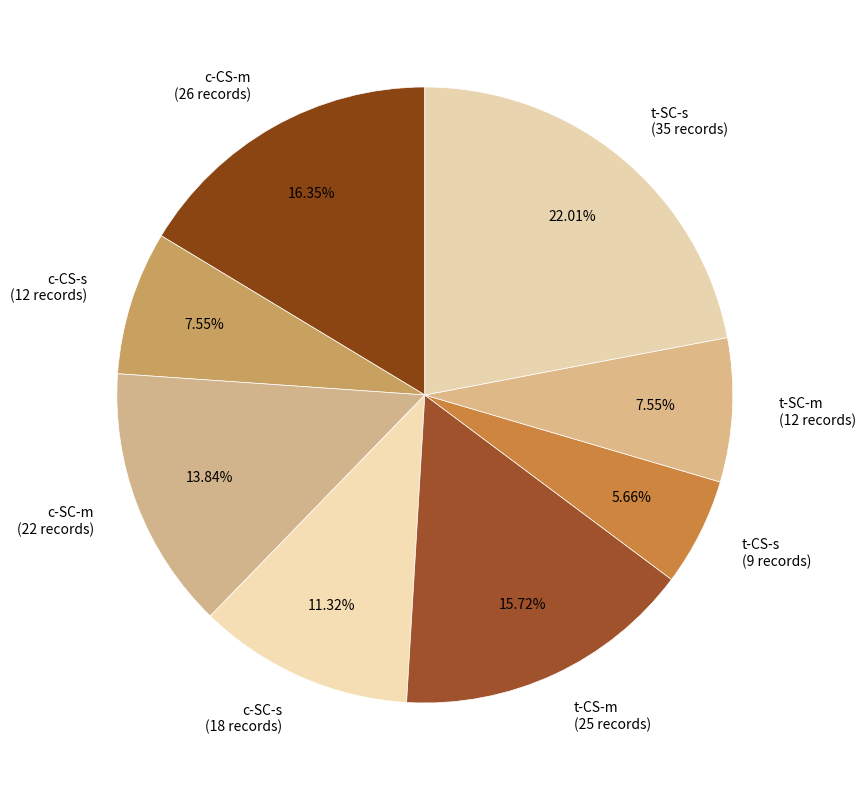

To the nearest percent, what is the combined percentage of t-CS-s and t-SC-m?

13%